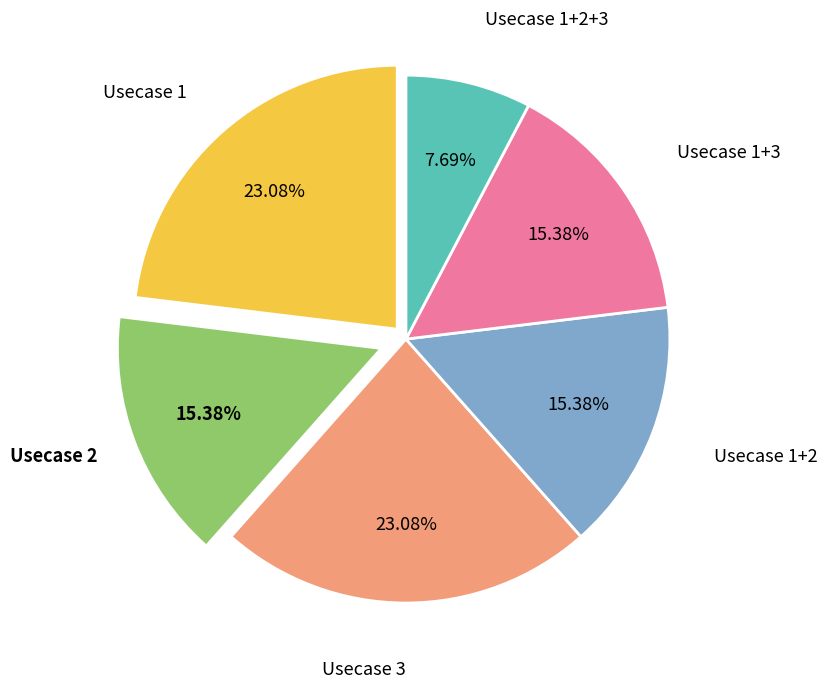

What is the ratio of the value at Usecase 2 to the value at Usecase 1?

0.7